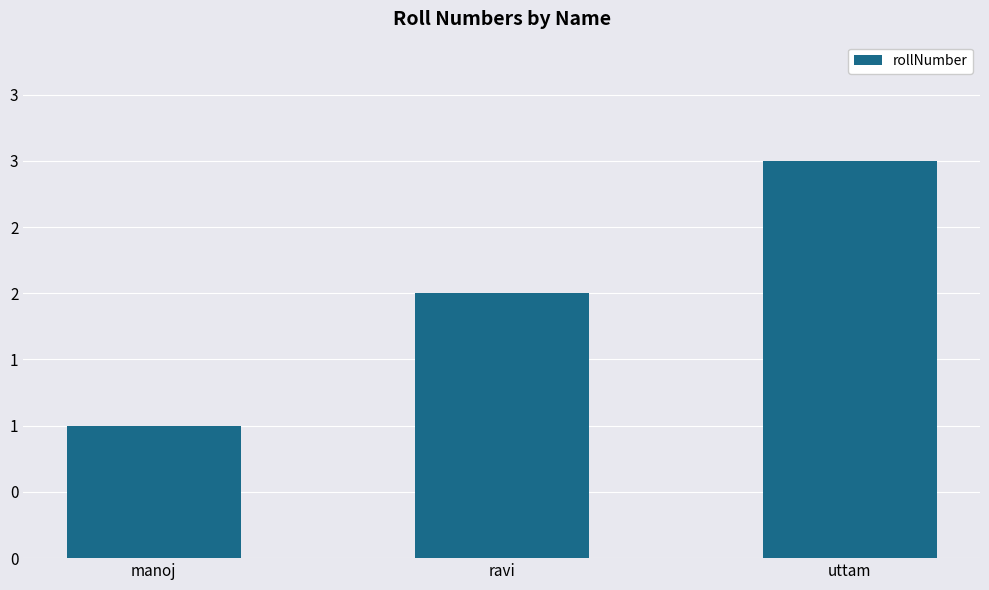

Reading right to left, what are all the values shown in this chart?

3	2	1